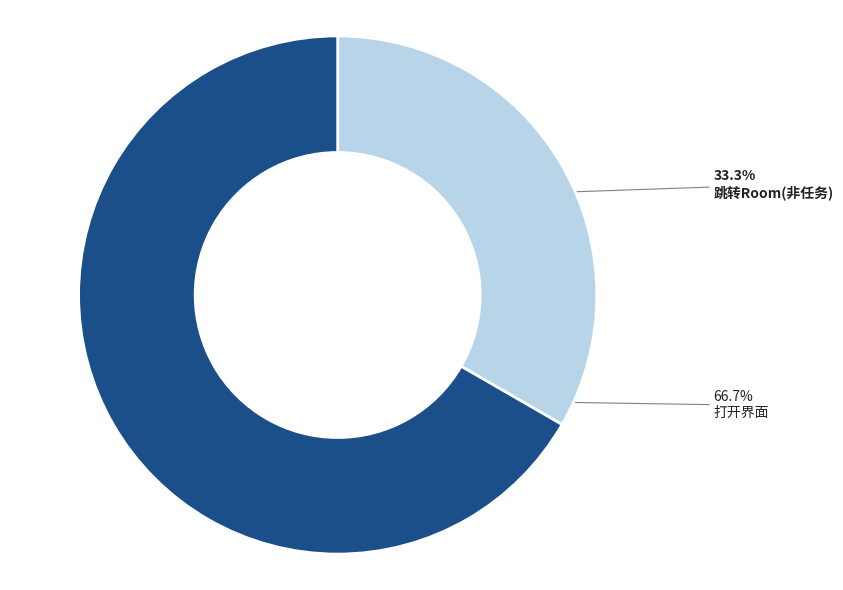

To the nearest percent, what portion does 跳转Room(非任务) represent?

33%